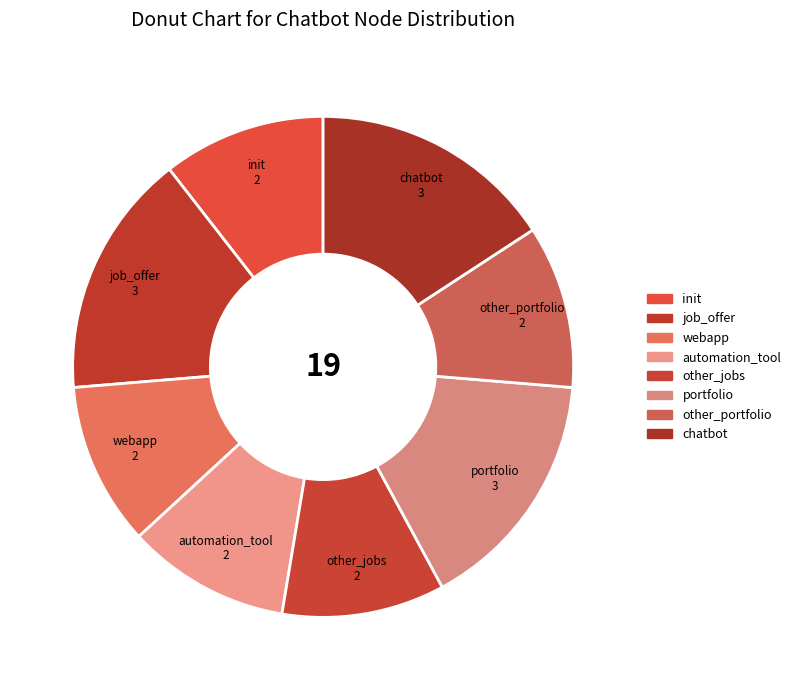

How many segments does this pie chart have?

8